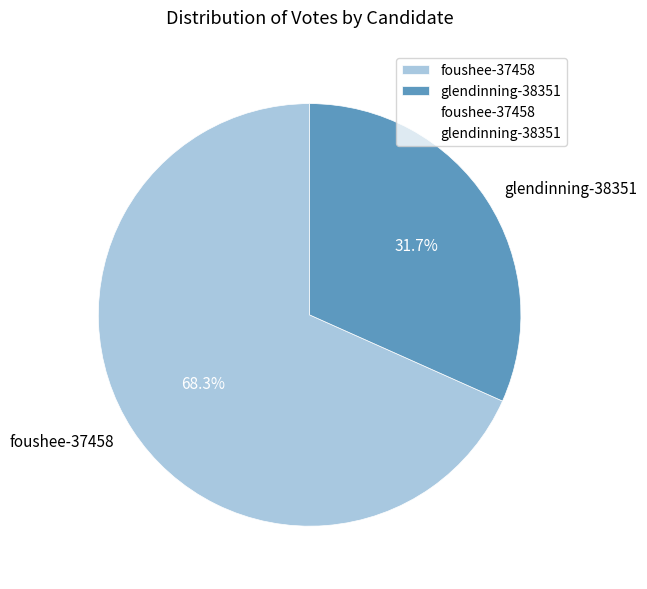

To the nearest percent, what is the average slice percentage?

50%